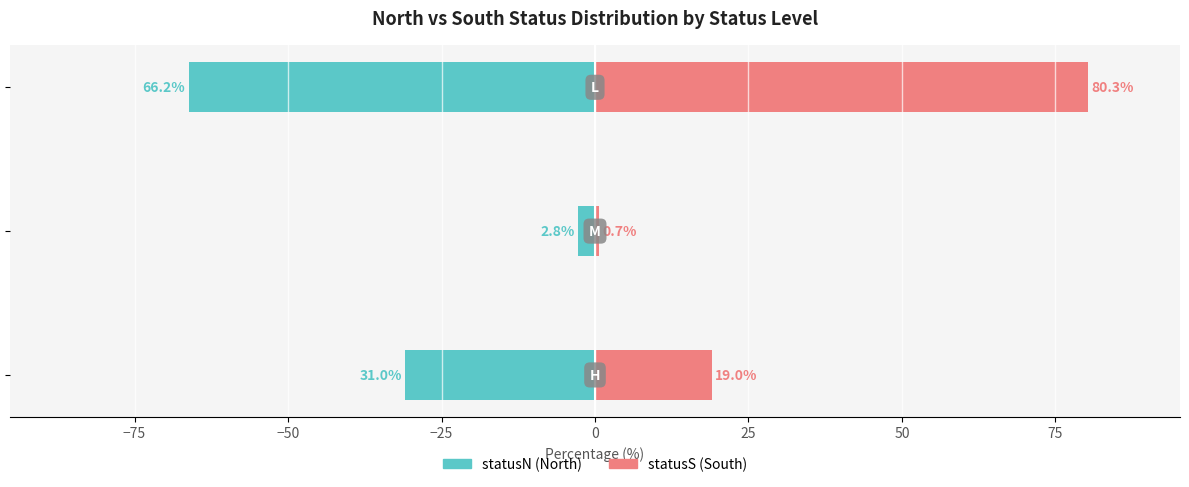

What is the value of the statusS (South) bar at the 3rd from the left?

80.3